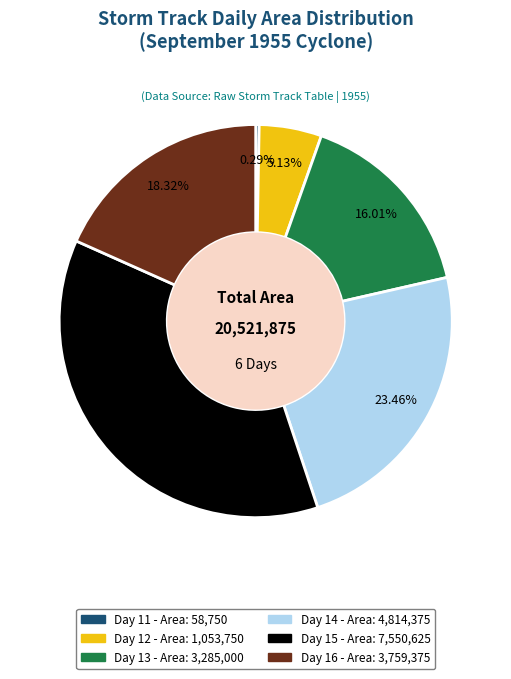

Is there a majority slice in this chart?

No